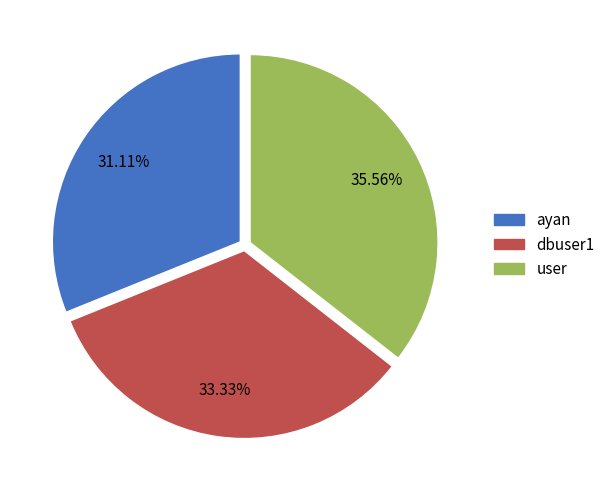

Count the number of slices in the pie.

3